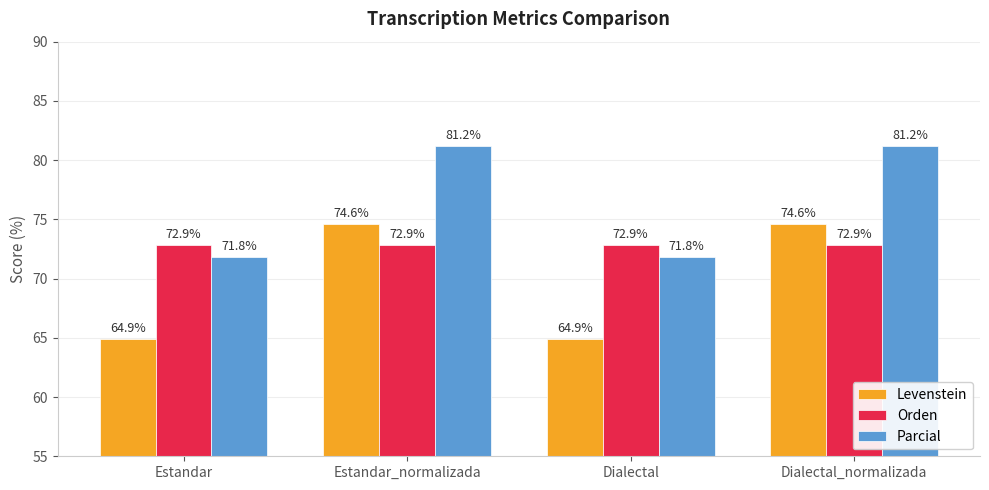

What is the average value of the Orden series?

72.9